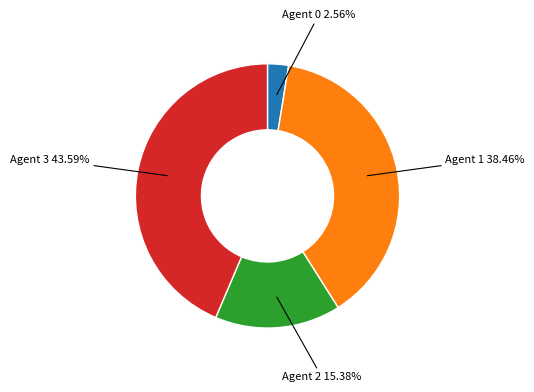

Is there any slice that represents more than half of the pie?

No